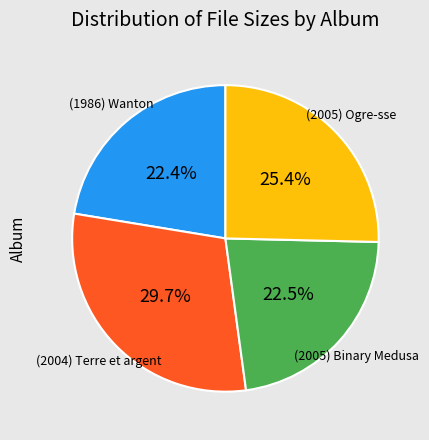

Is there a majority slice in this chart?

No